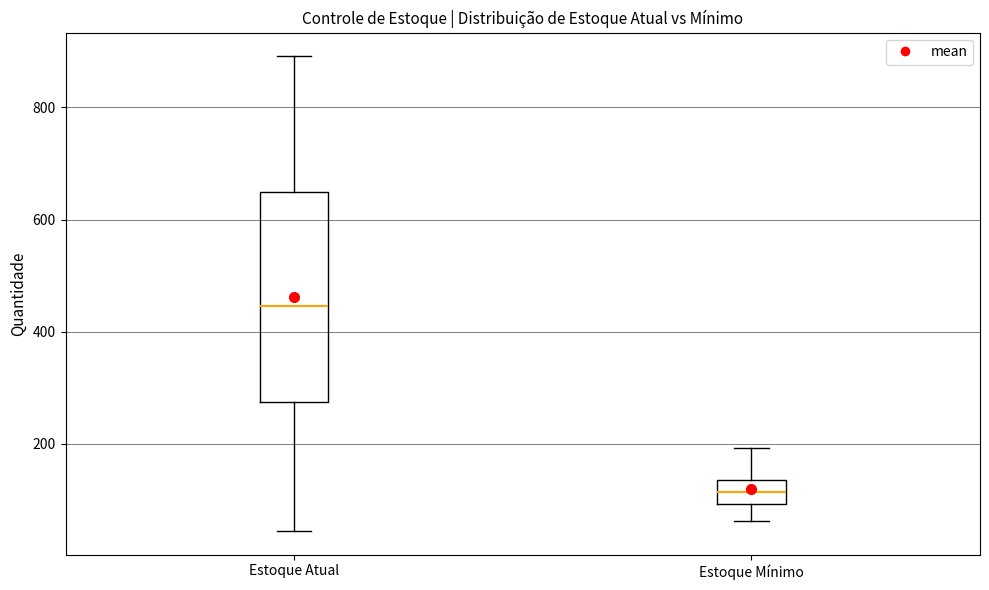

Reading left to right, transcribe this box plot: for each box, give where its median line is, the range the box spans, and where its two whiskers end, as read against the y-axis. The values are not printed on the chart, so give them approximately, as read against the axis.

Estoque Atual: median 440, box 280 to 640, whiskers 40 to 900
Estoque Mínimo: median 120, box 100 to 140, whiskers 60 to 200